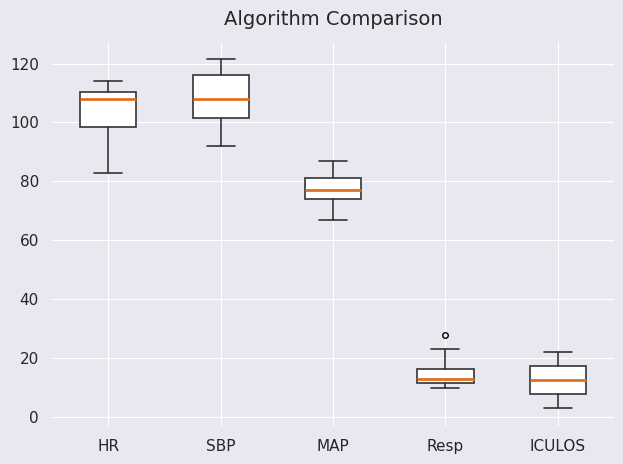

Reading left to right, read every box against the y-axis: the position of its median line, the range the box covers, and the ends of its whiskers. The values are not printed on the chart, so give them approximately, as read against the axis.

HR: median 108, box 98 to 110, whiskers 84 to 114
SBP: median 108, box 102 to 116, whiskers 92 to 122
MAP: median 78, box 74 to 82, whiskers 68 to 88
Resp: median 14, box 12 to 16, whiskers 10 to 24
ICULOS: median 12, box 8 to 18, whiskers 4 to 22